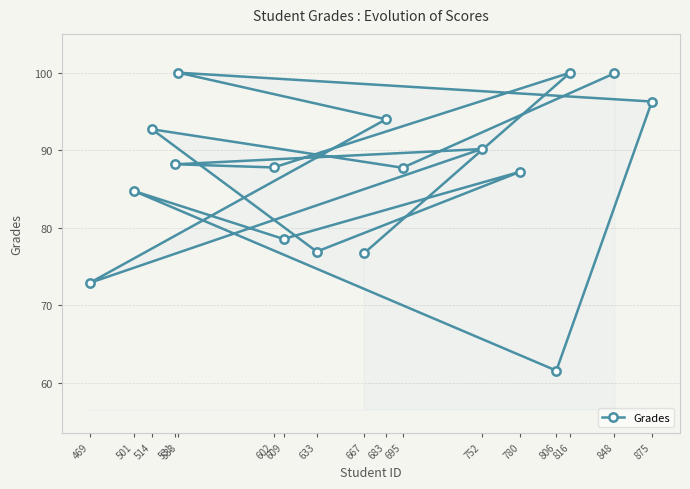

What is the maximum value shown in the chart?

100.0